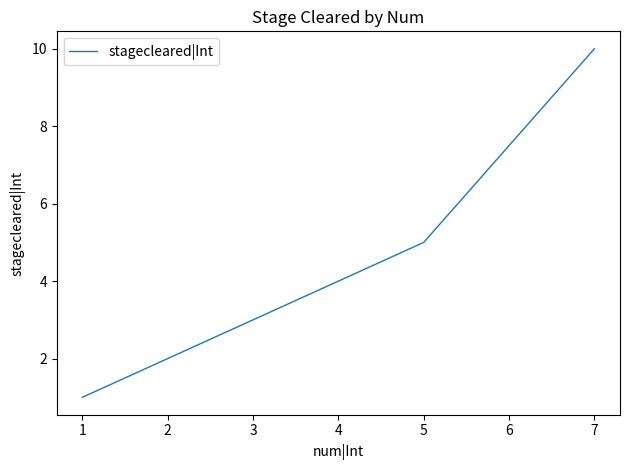

Is it true that the value at 7 is 10?

True